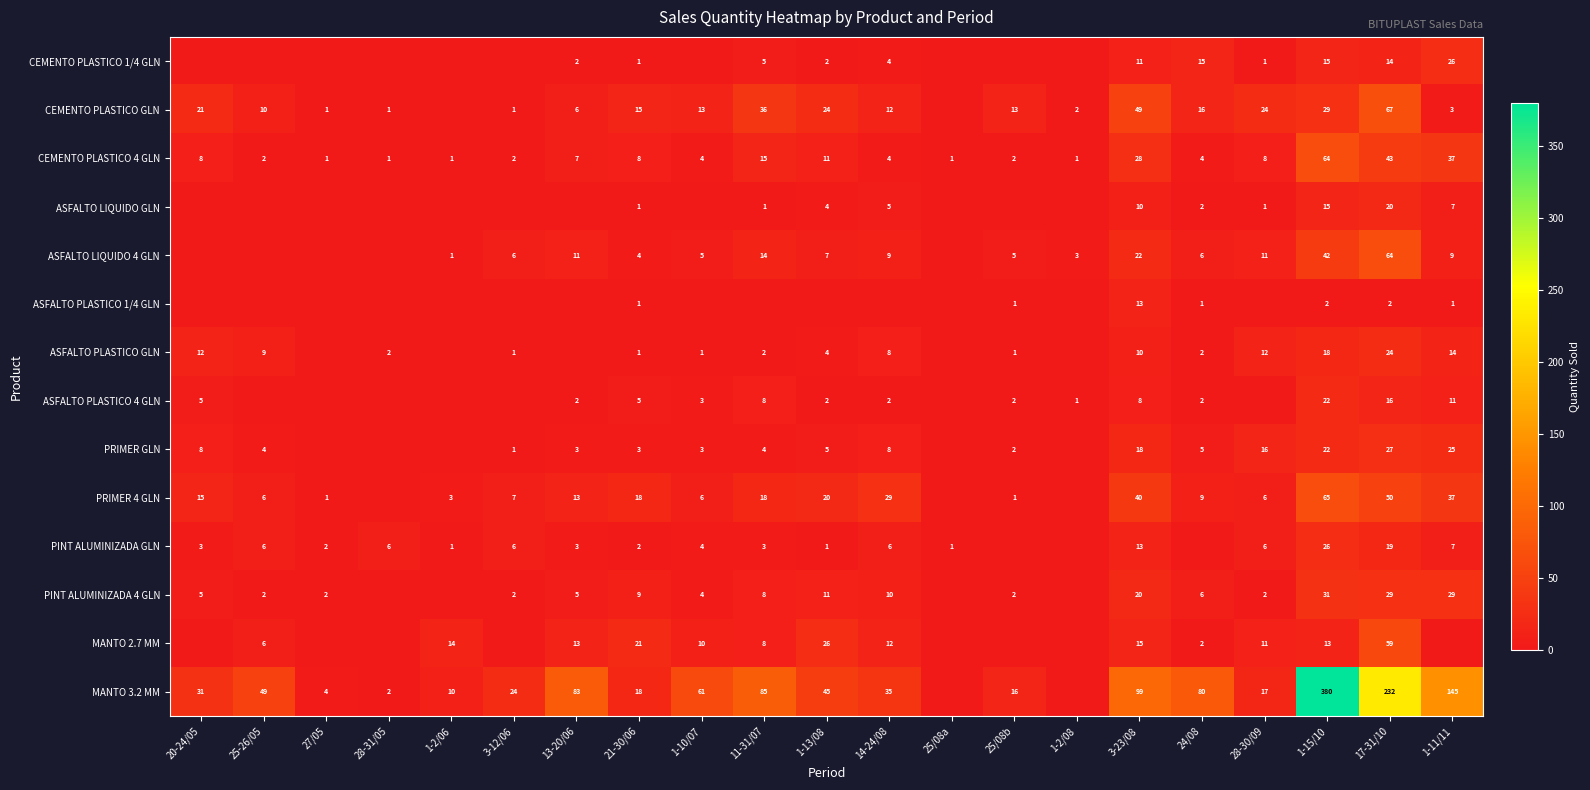

What is the highest value of the CEMENTO PLASTICO 4 GLN series?

64